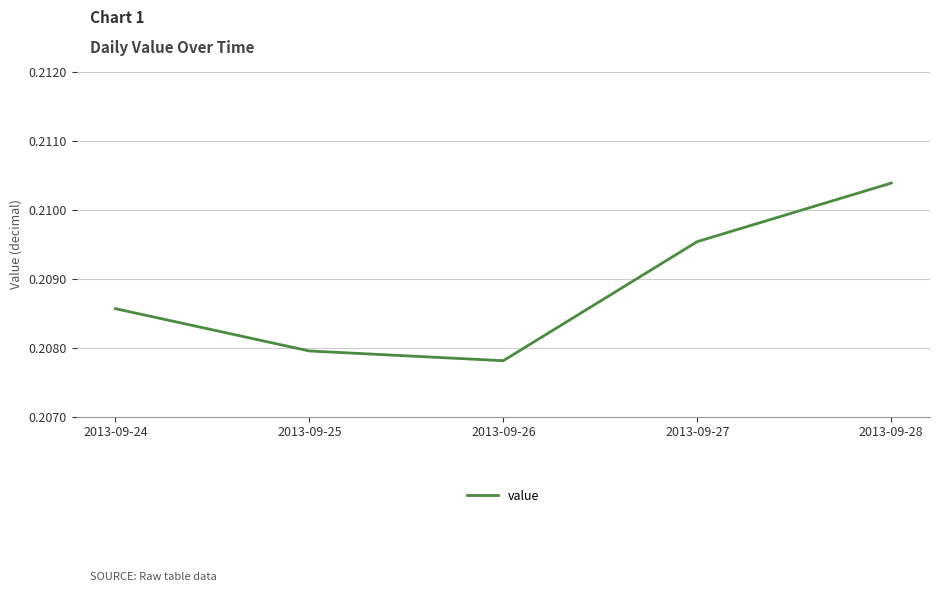

What is the sum of all values?

1.0